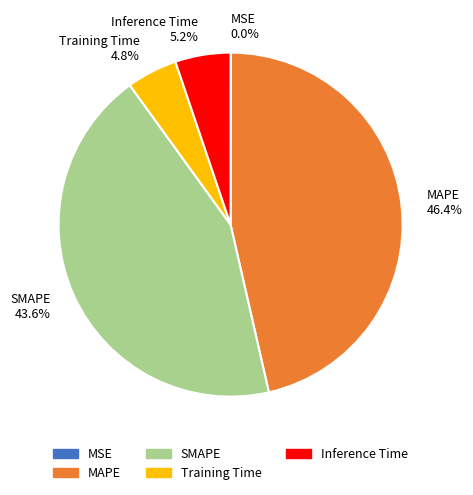

Between MAPE 46.4% and Inference Time 5.2%, which is larger?

MAPE 46.4%